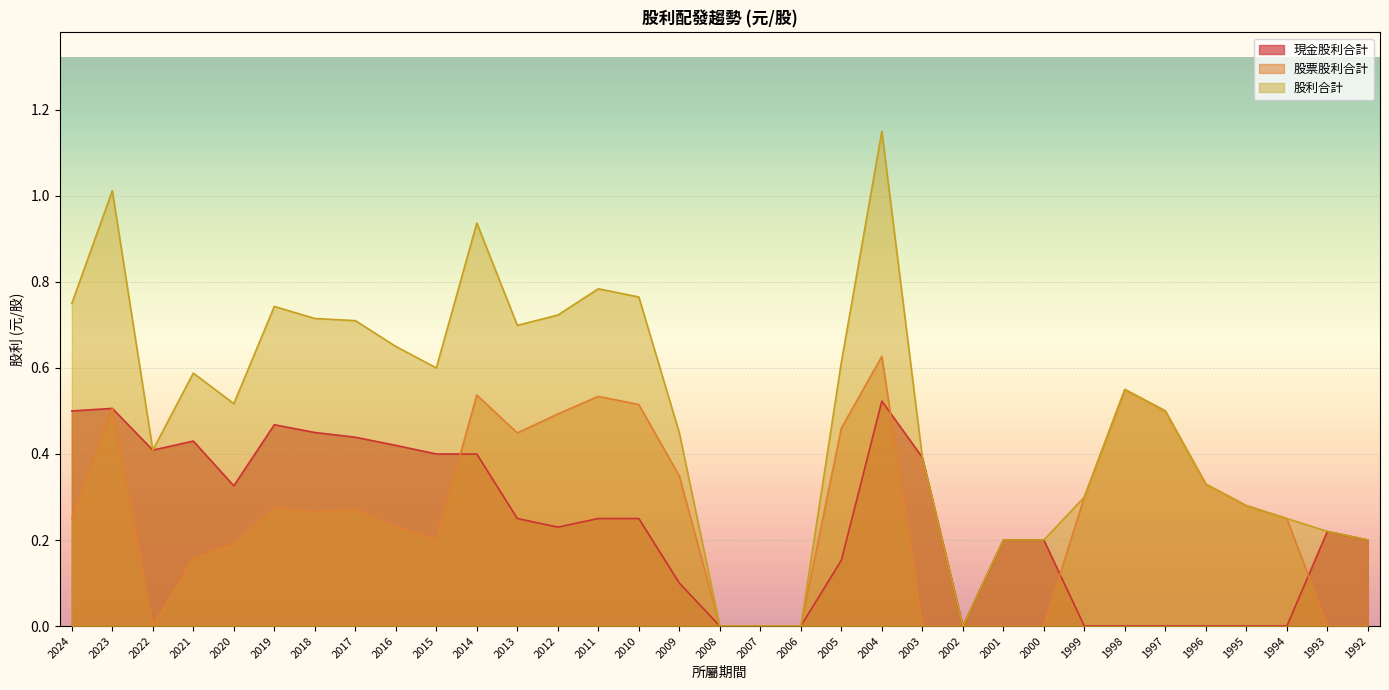

What is the spread (max minus min) of values at 2022?

0.4